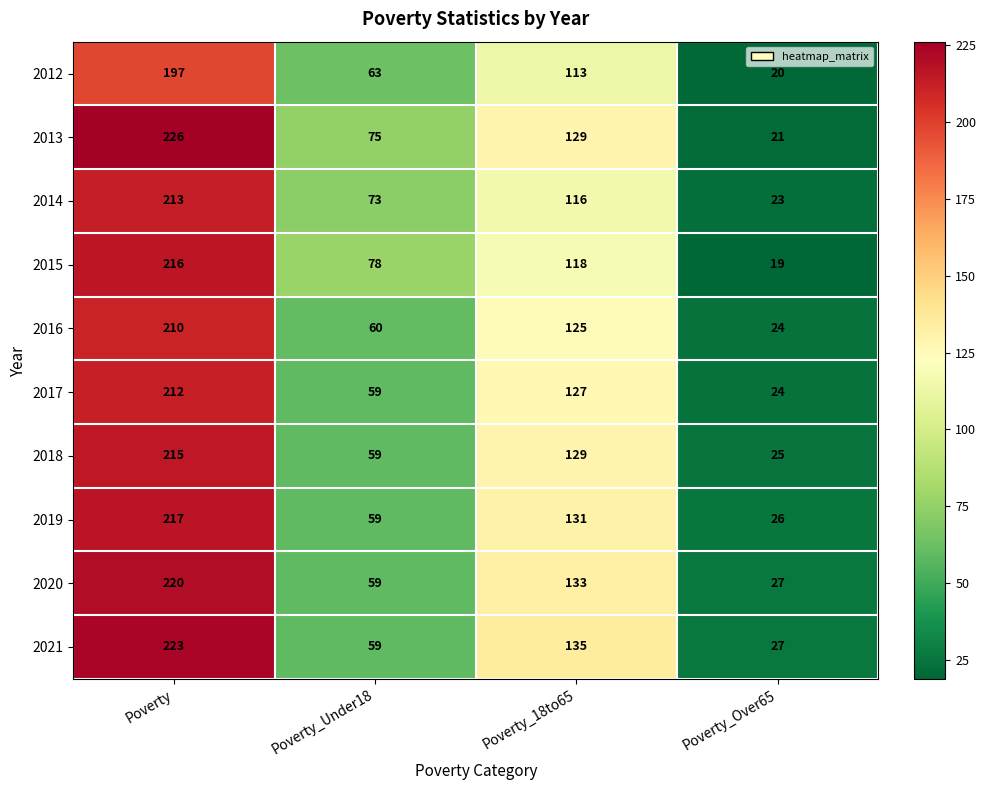

Where is 2019 nearest to the value 121?

Poverty_18to65